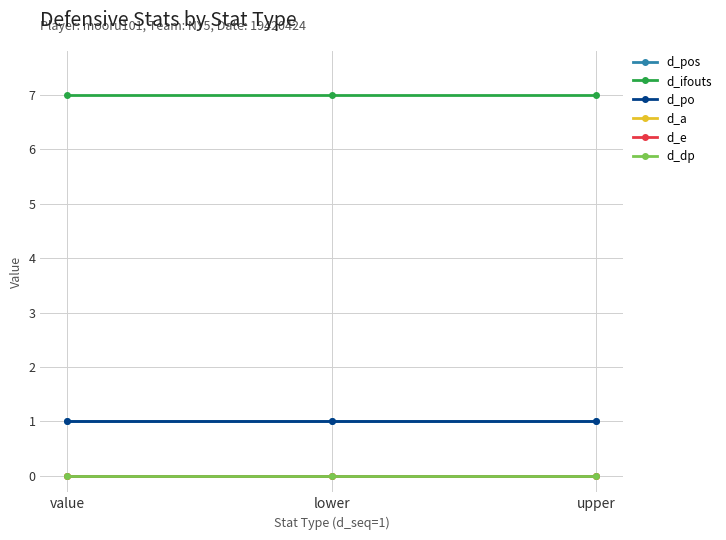

What position from the left is value?

1